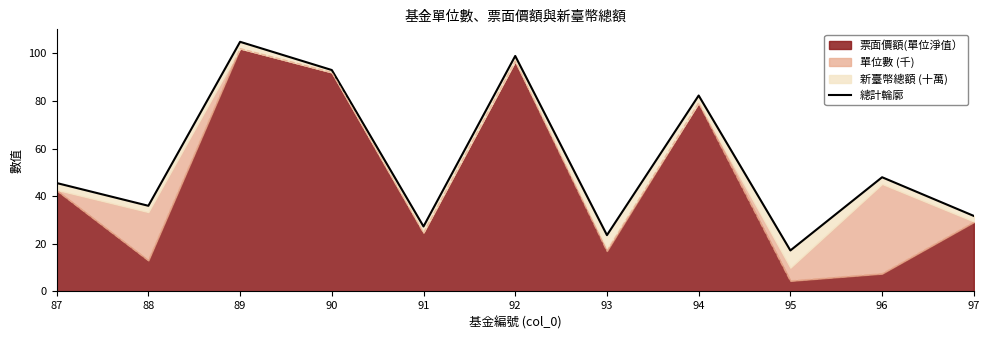

What is the difference between the second highest and second lowest values?

75.2